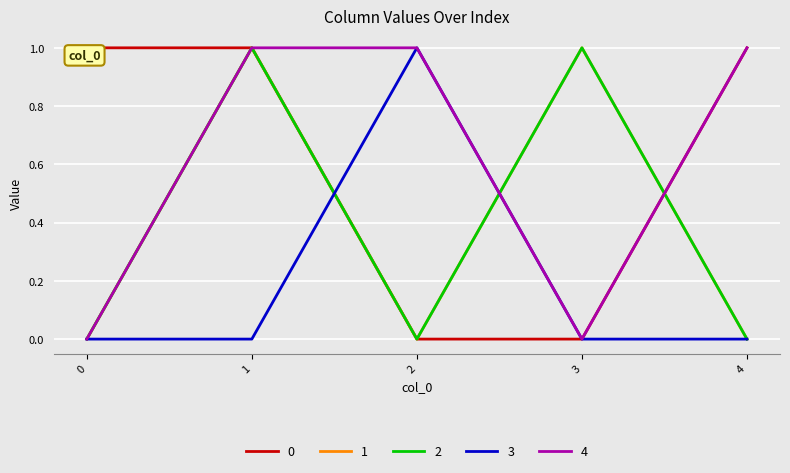

What is the difference between the 4 values at 1 and 0?

1